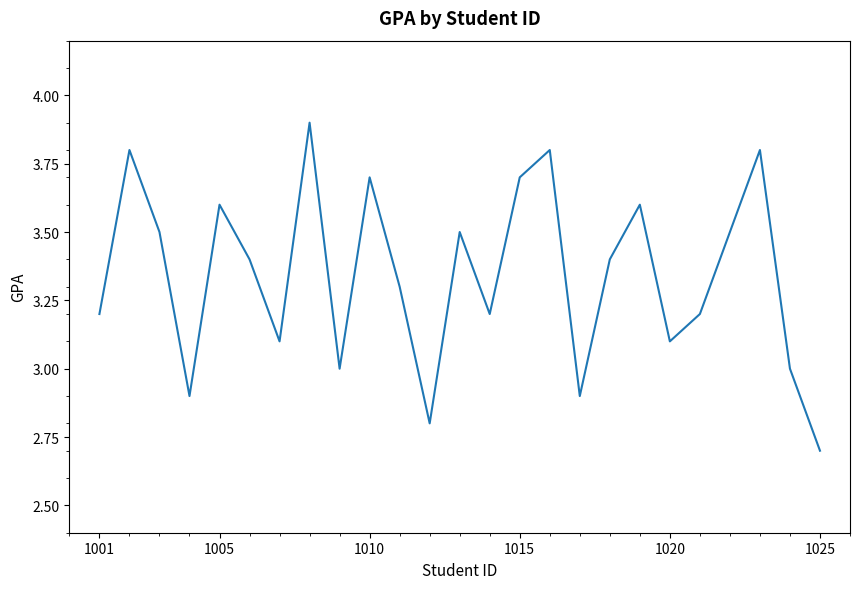

What is the maximum value shown in the chart?

3.9